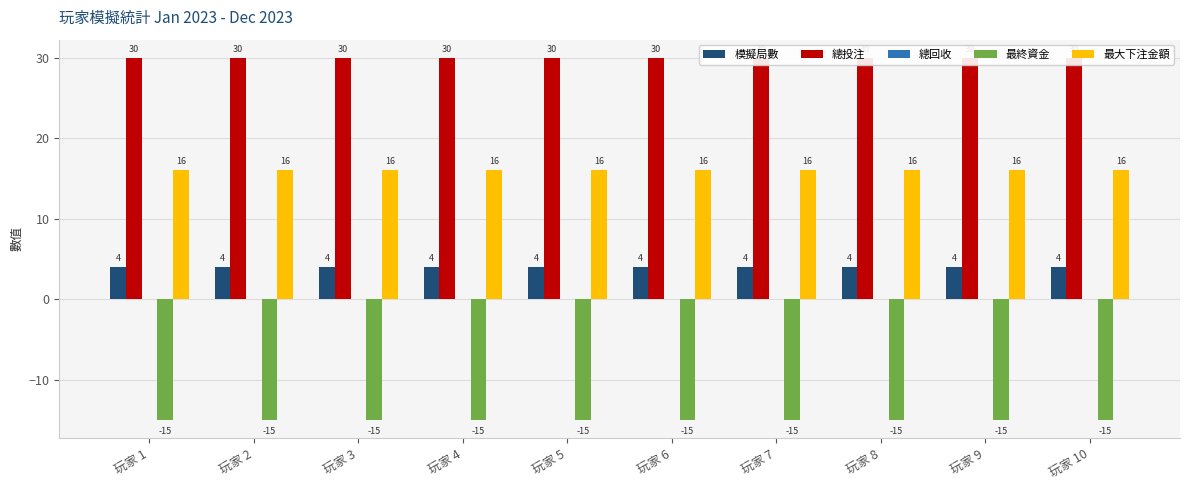

Rank the series at 玩家 1 from highest to lowest value.

總投注, 最大下注金額, 模擬局數, 總回收, 最終資金